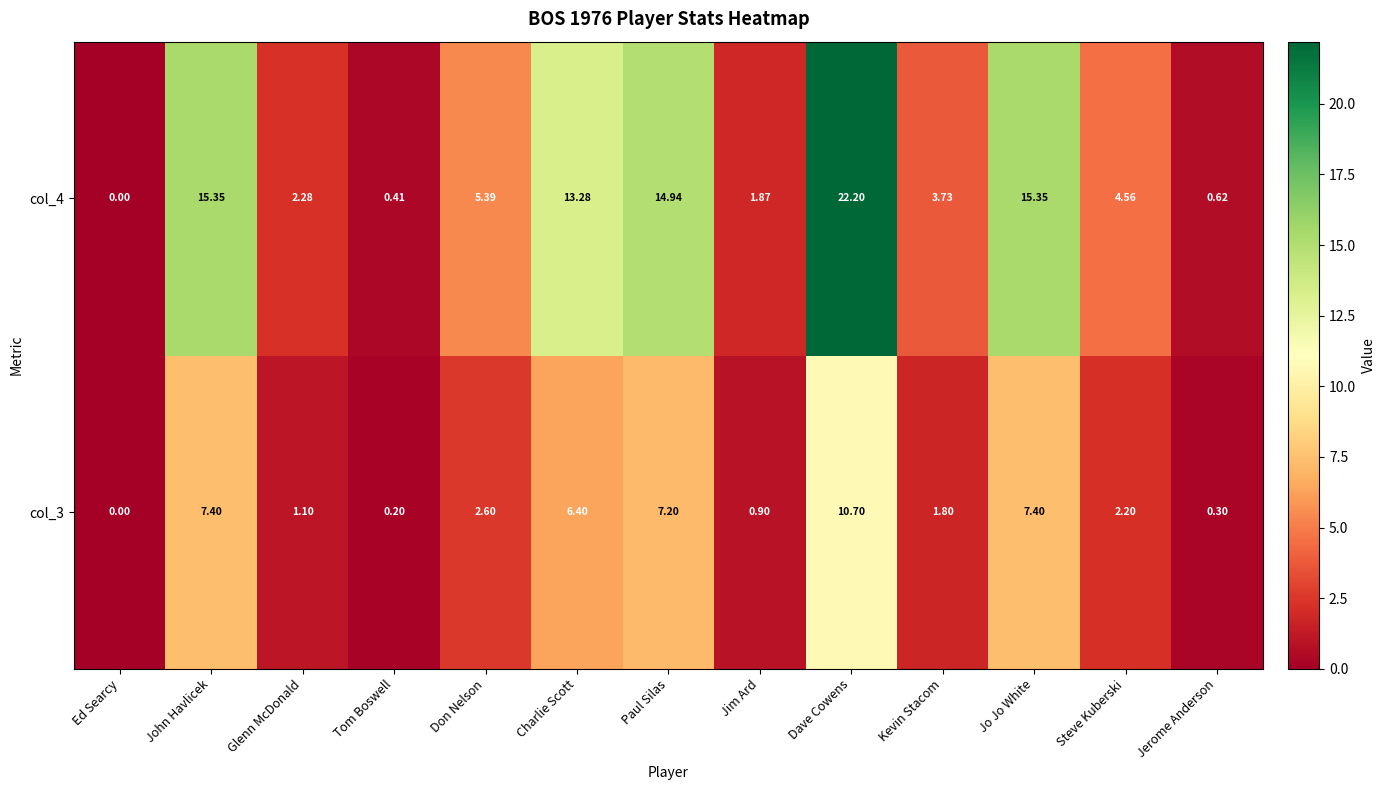

Between Ed Searcy and Jo Jo White, which series saw the biggest shift?

col_4